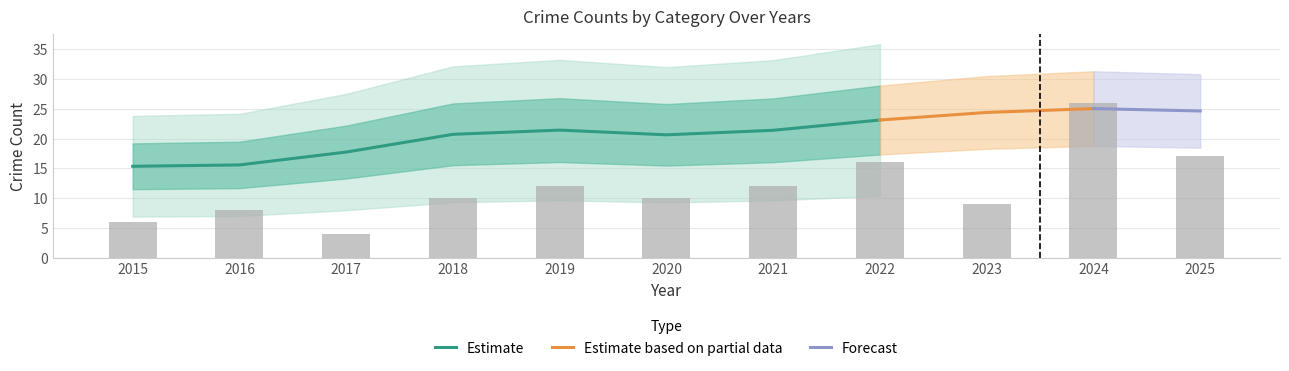

What is the highest value of the Estimate series?

23.1